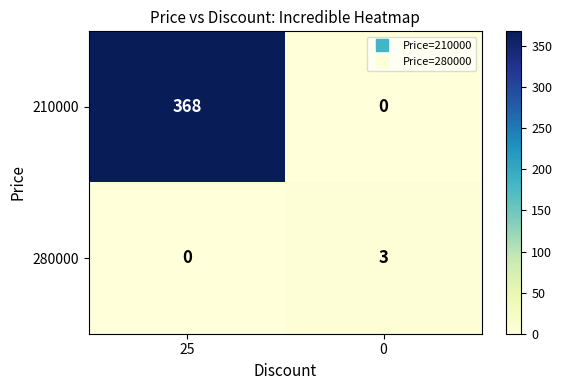

Is it true that 280000 equals 0 at 25?

True